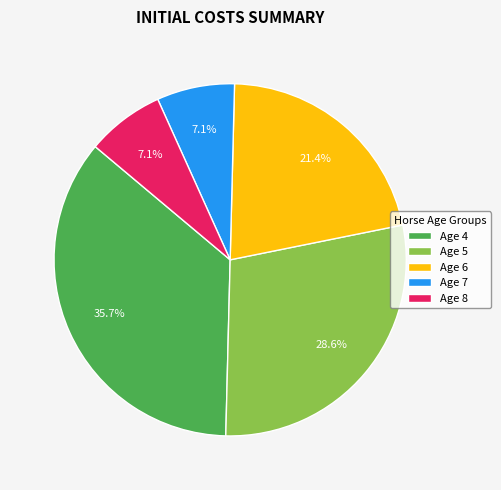

Combined, do Age 6 and Age 7 account for over 50%?

No